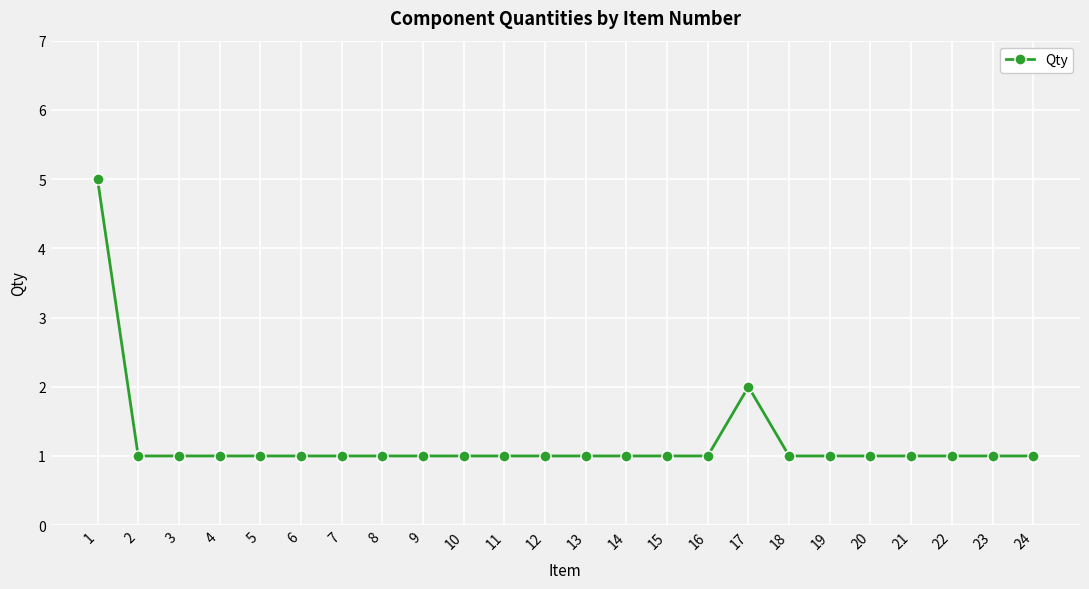

Is it true that the value at 17 is 2?

True